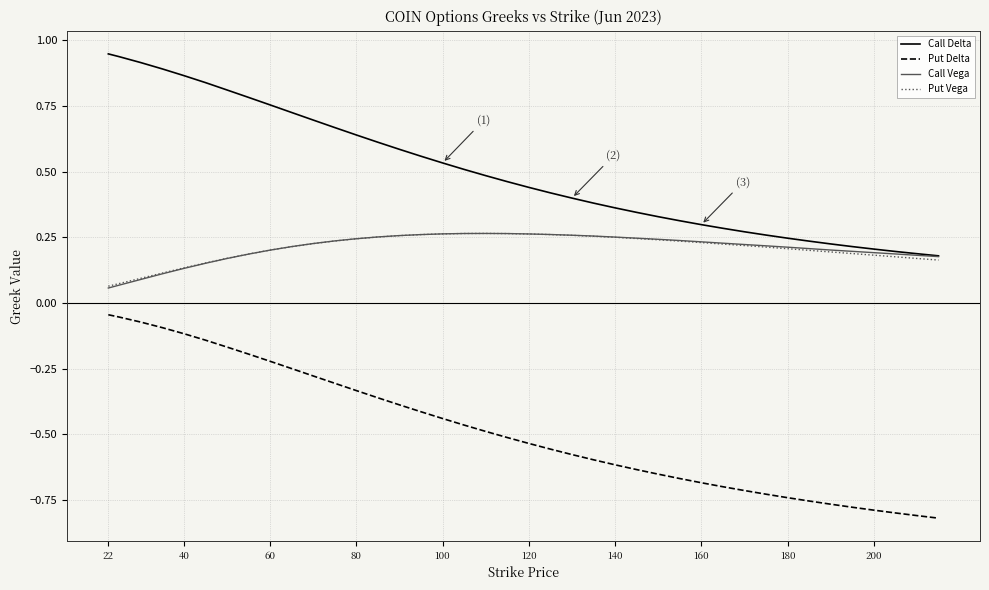

True or false: Put Vega and Put Delta intersect in this chart.

False